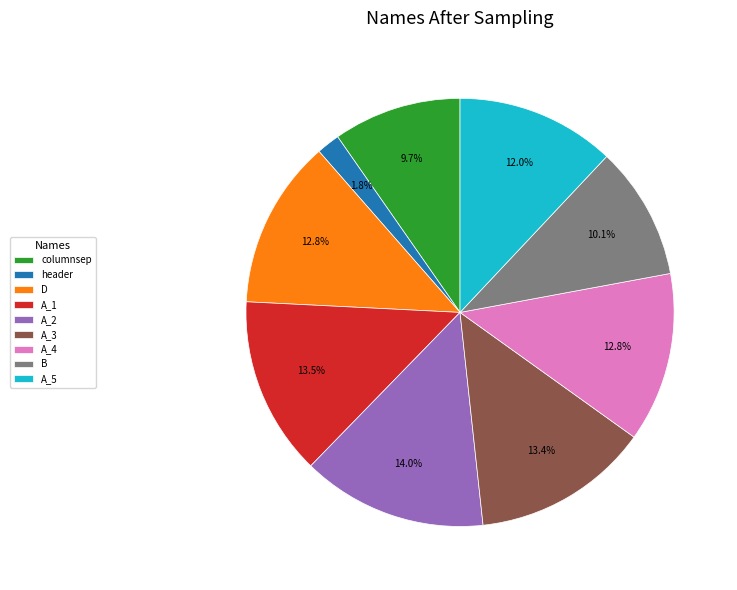

How many segments does this pie chart have?

9